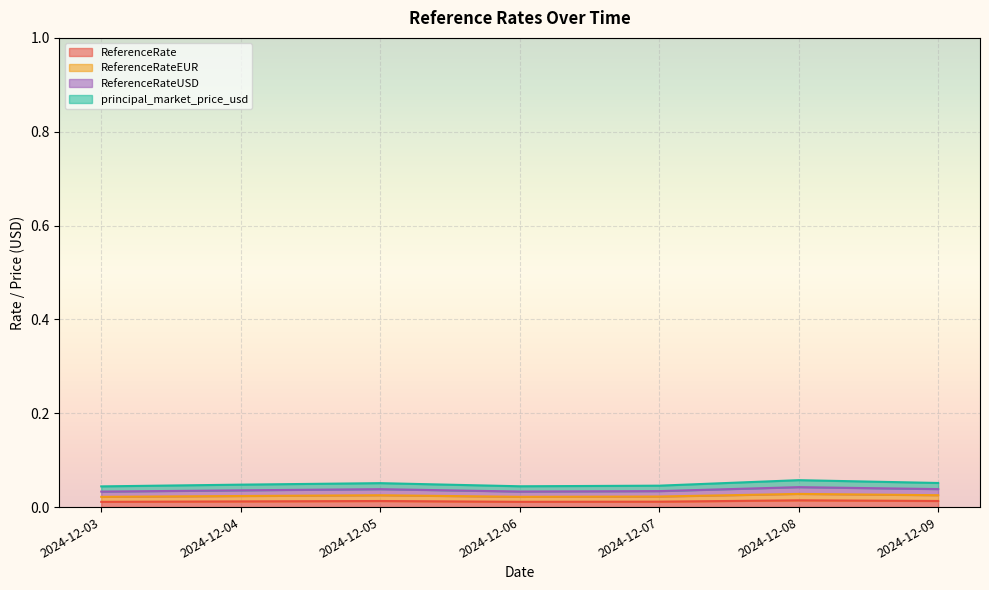

At which label is ReferenceRateEUR closest to 0?

2024-12-03